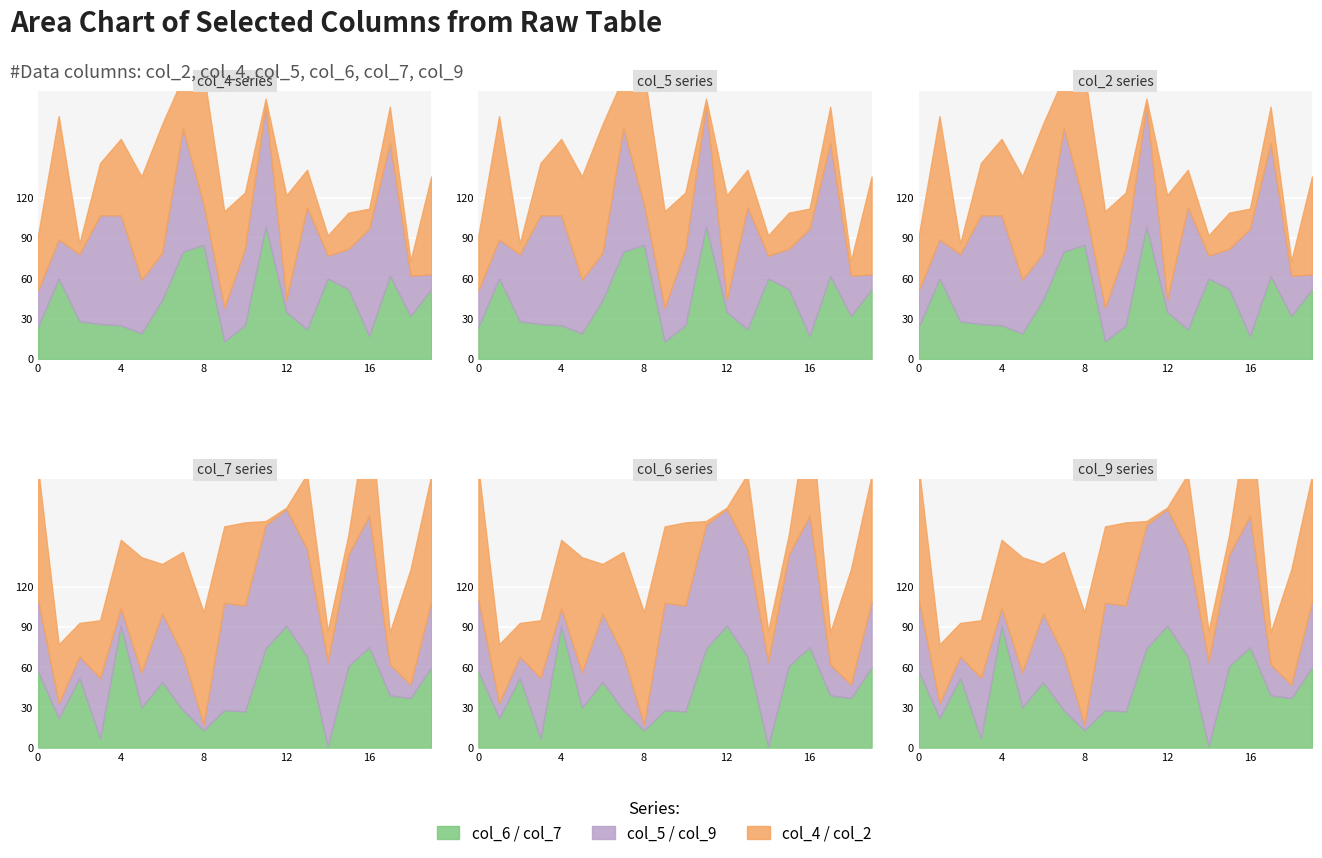

What is the difference between the highest and lowest values at 0?

75